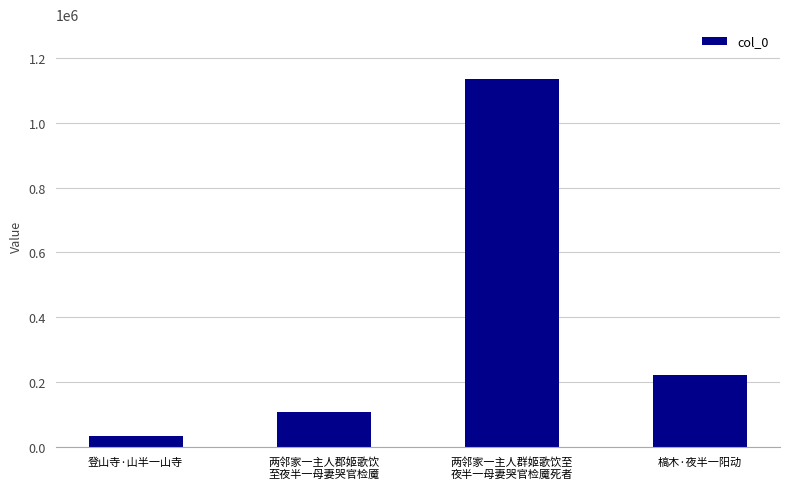

What is the value of the 3rd bar from the left?

1134012